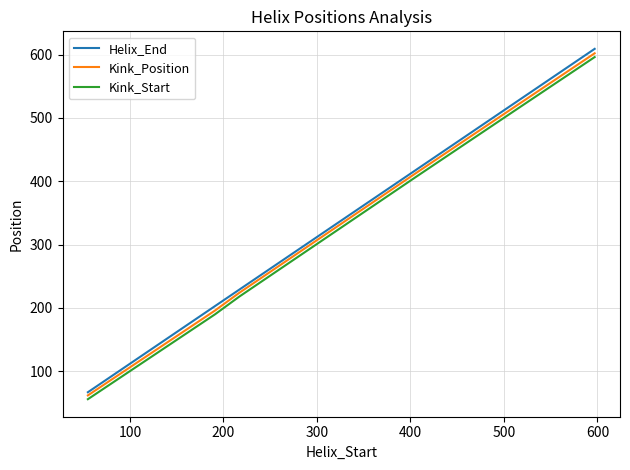

True or false: Helix_End has more than 2 points higher than both neighbors.

False